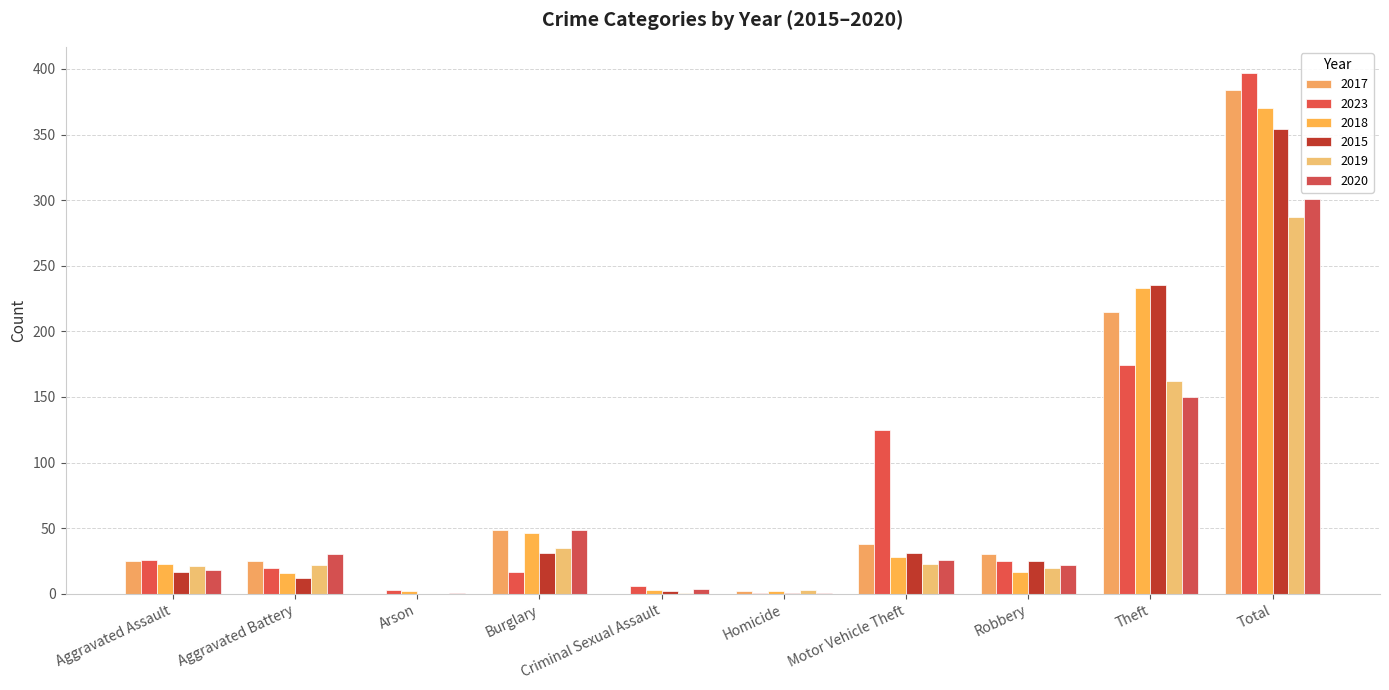

What is the greatest value displayed?

397